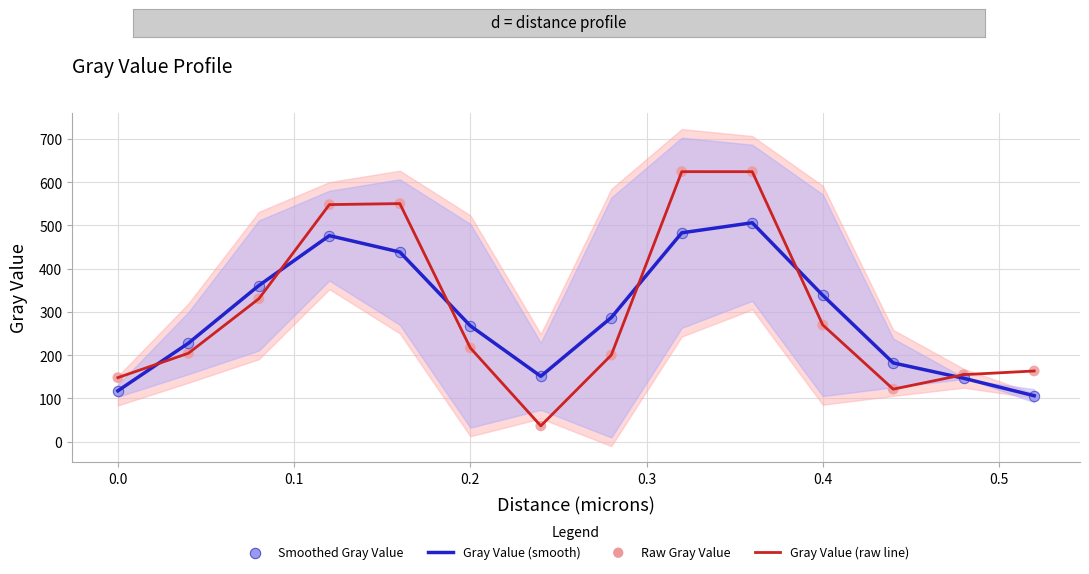

Which series contains the lowest Y value?

Gray Value (raw line)